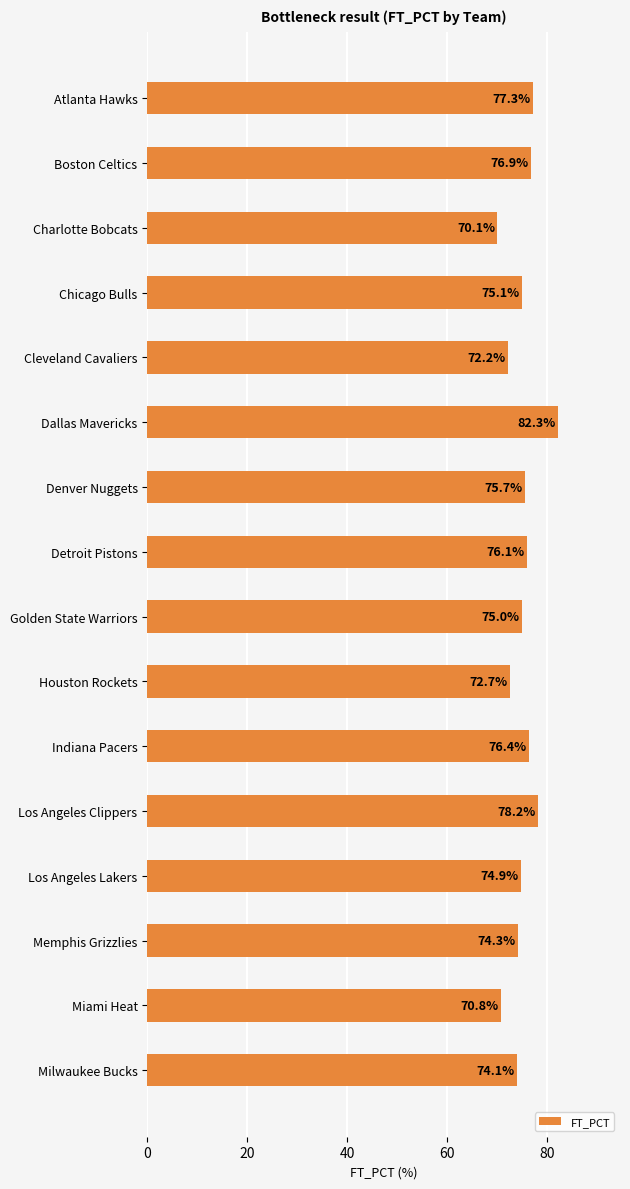

What is the difference between the maximum and minimum values?

12.2